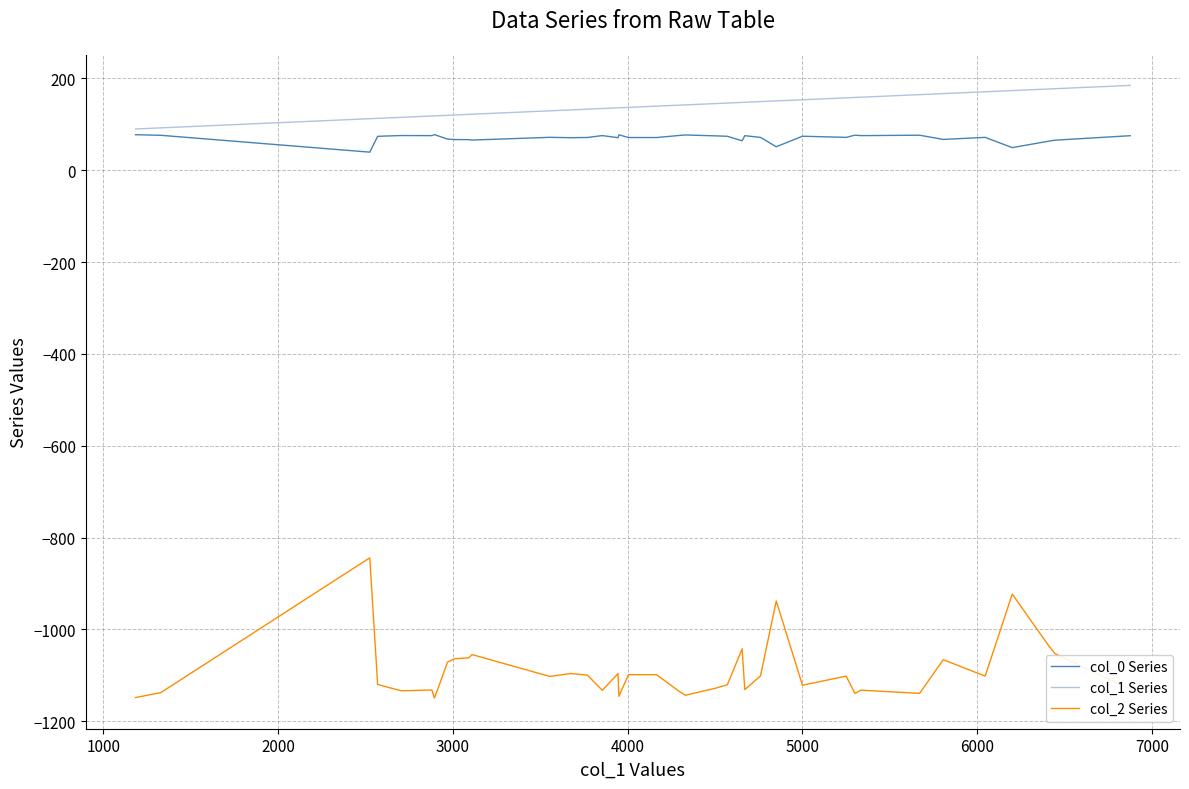

Rank the series by their maximum value, from lowest to highest.

col_2 Series, col_0 Series, col_1 Series